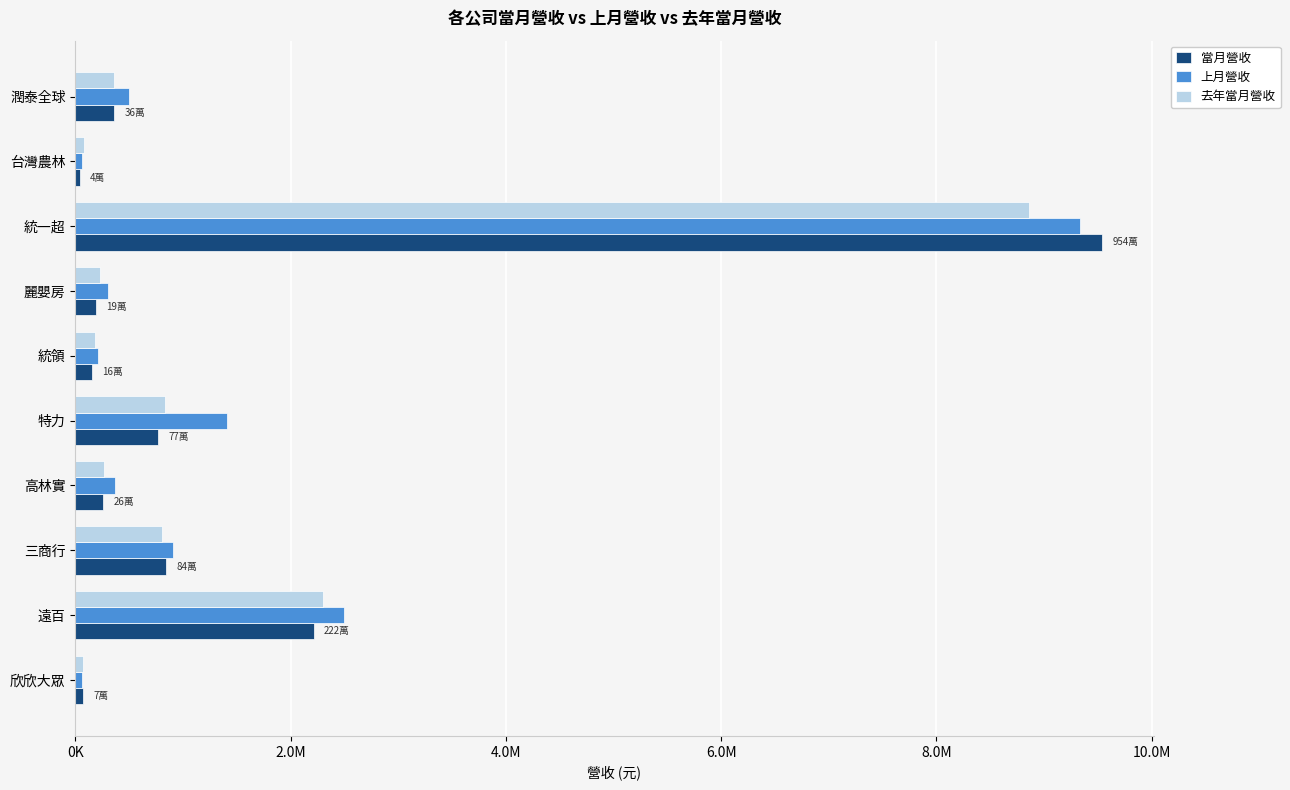

Which category has the highest value across all series?

統一超